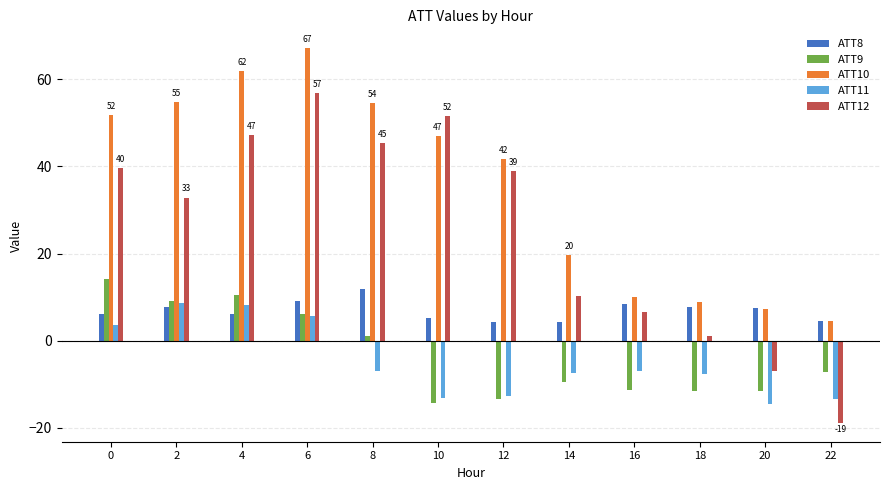

Between 2 and 14, which series saw the biggest shift?

ATT10